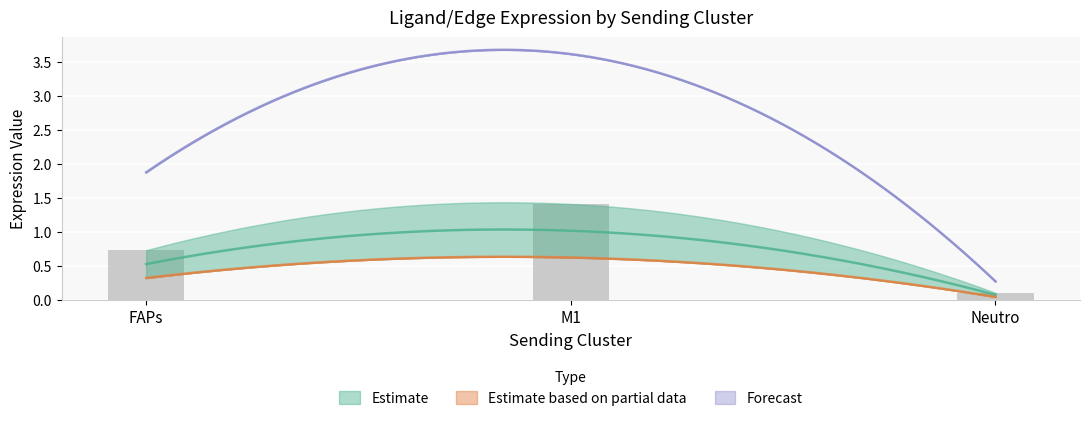

What is the sum of all Ligand average expression value values?

2.3